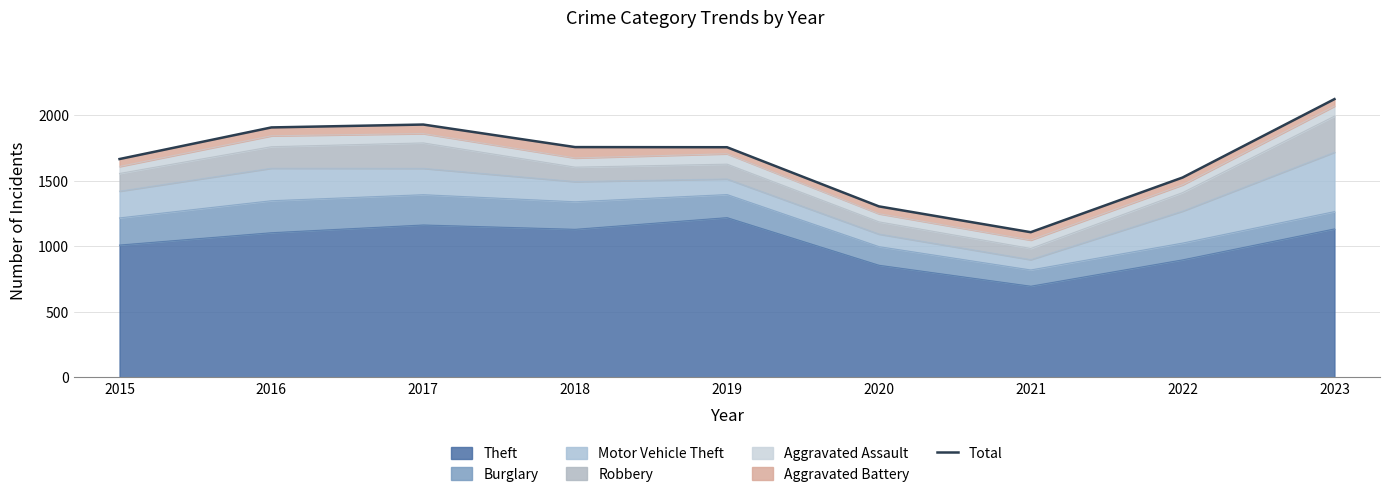

Reading right to left, transcribe all the data shown in this chart.

2023=2122	2022=1524	2021=1107	2020=1304	2019=1755	2018=1756	2017=1928	2016=1906	2015=1665